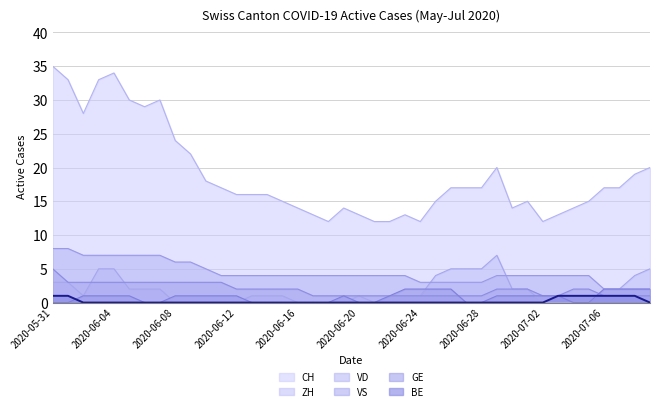

What is the difference between the highest and lowest values at 2020-06-06?

29